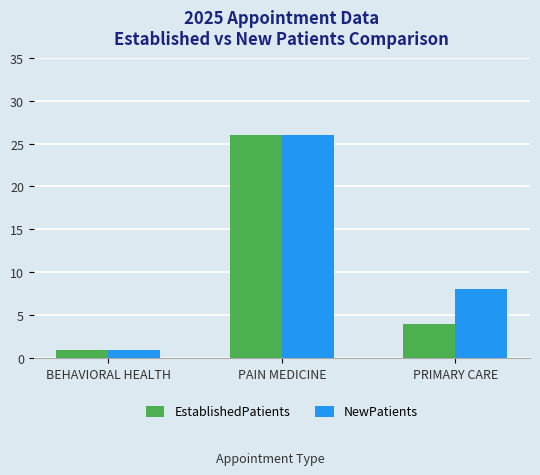

Which series has the largest total across all categories?

NewPatients